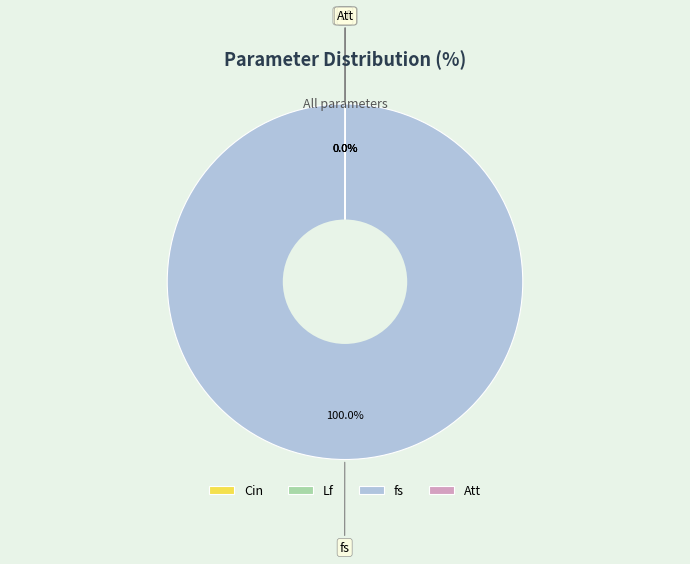

Between Cin and fs, which is larger?

fs